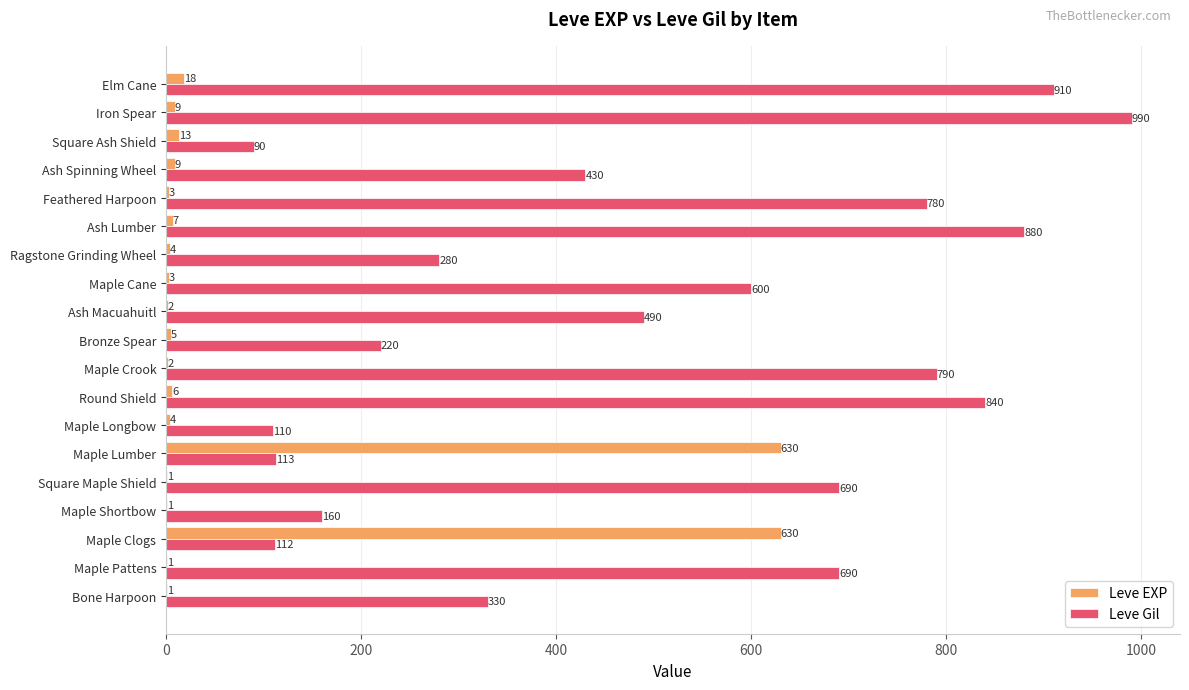

Which series changed the most between Bone Harpoon and Maple Longbow?

Leve Gil